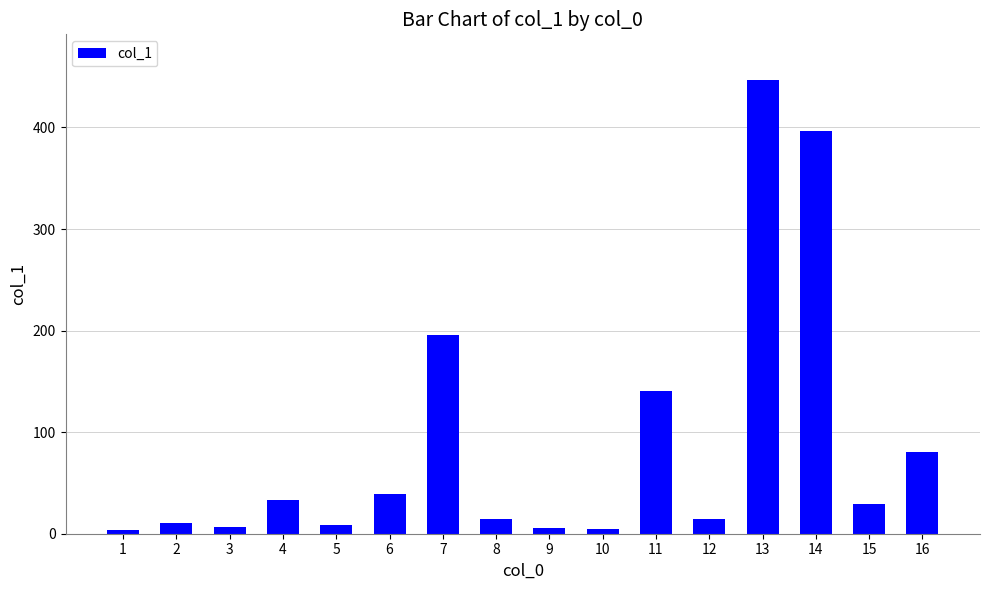

What is the value of the 4th bar from the left?

32.8